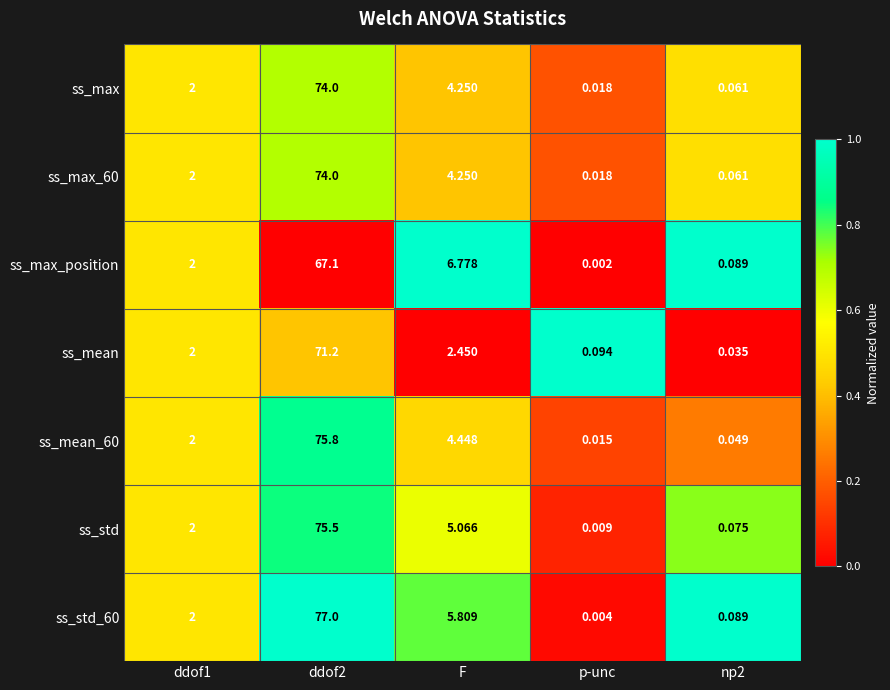

What is the greatest value displayed?

77.0